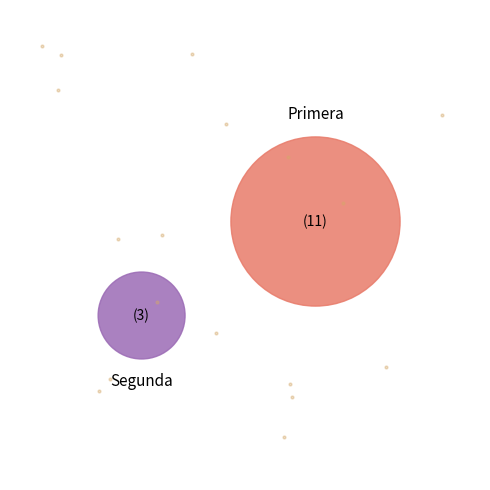

Does Primera account for over 50% of the chart?

Yes